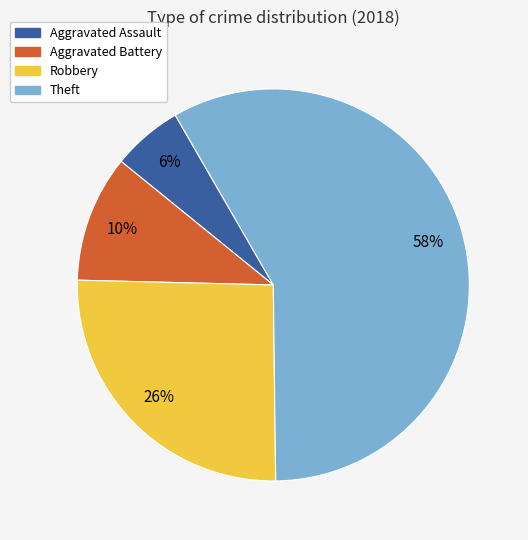

To the nearest percent, what is the average slice percentage?

25%